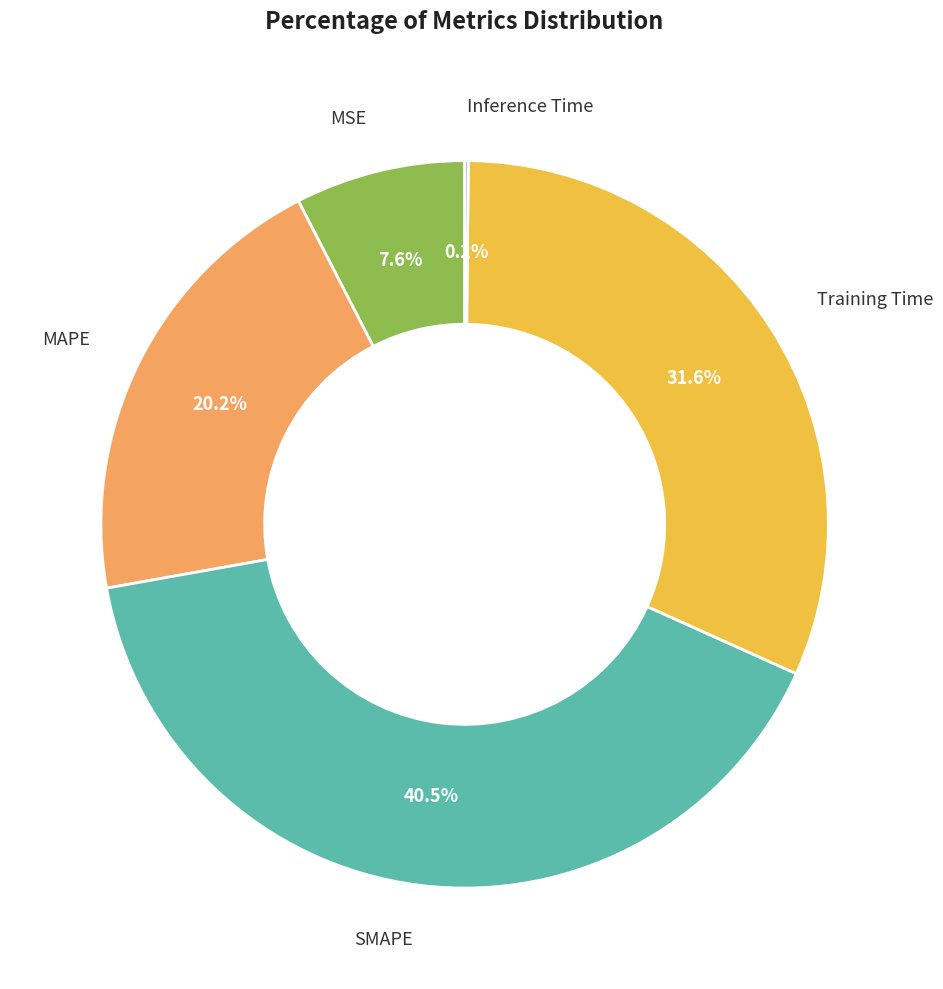

True or false: SMAPE accounts for 35% of the total.

False